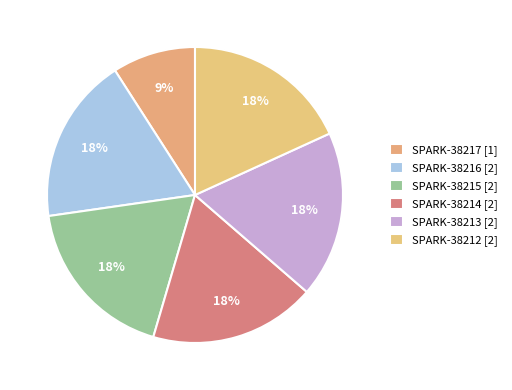

The SPARK-38217 slice represents 9% of the pie. True or false?

True